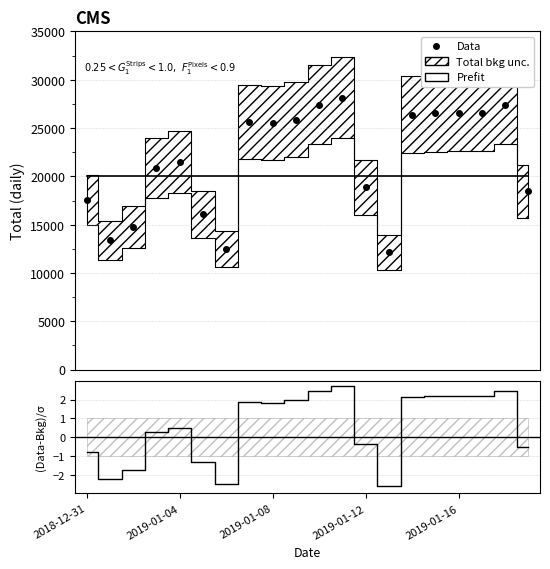

What is the sum of all Prefit values?

400000.0